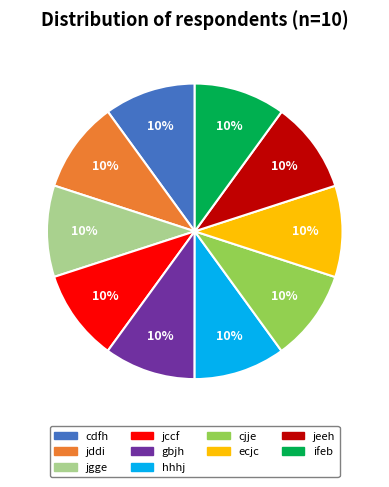

To the nearest percent, what is the average slice percentage?

10%